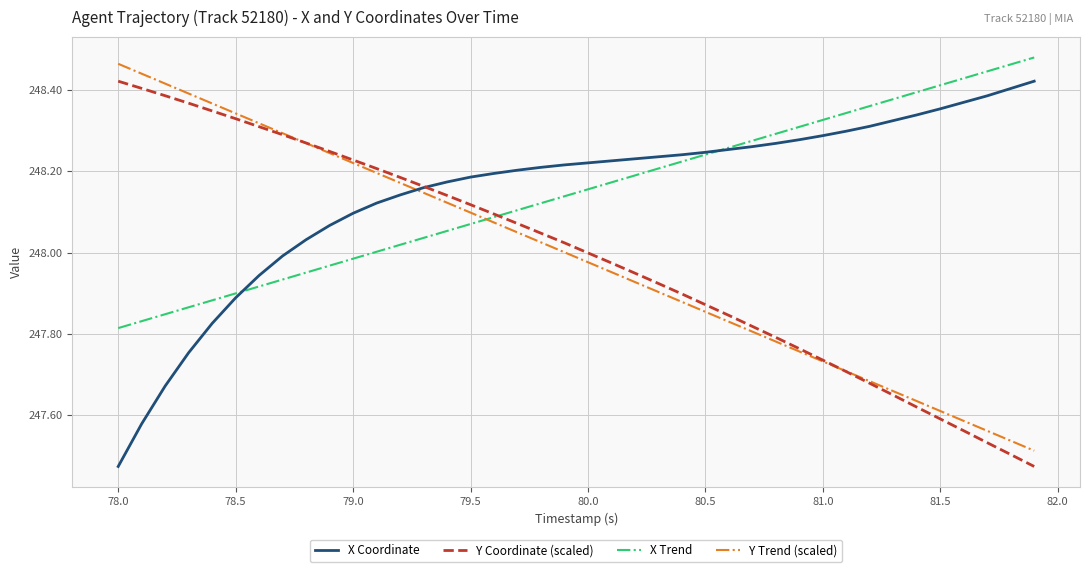

After their last crossing, which series has the higher values: X Coordinate or Y Trend (scaled)?

X Coordinate